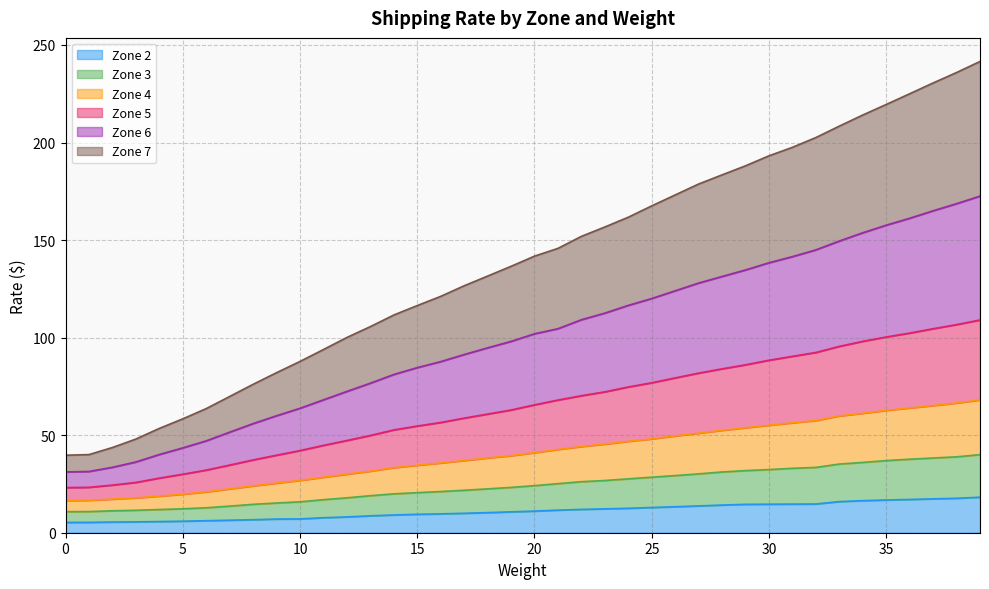

The Zone 6 series shows 32.2 at 1. True or false?

False